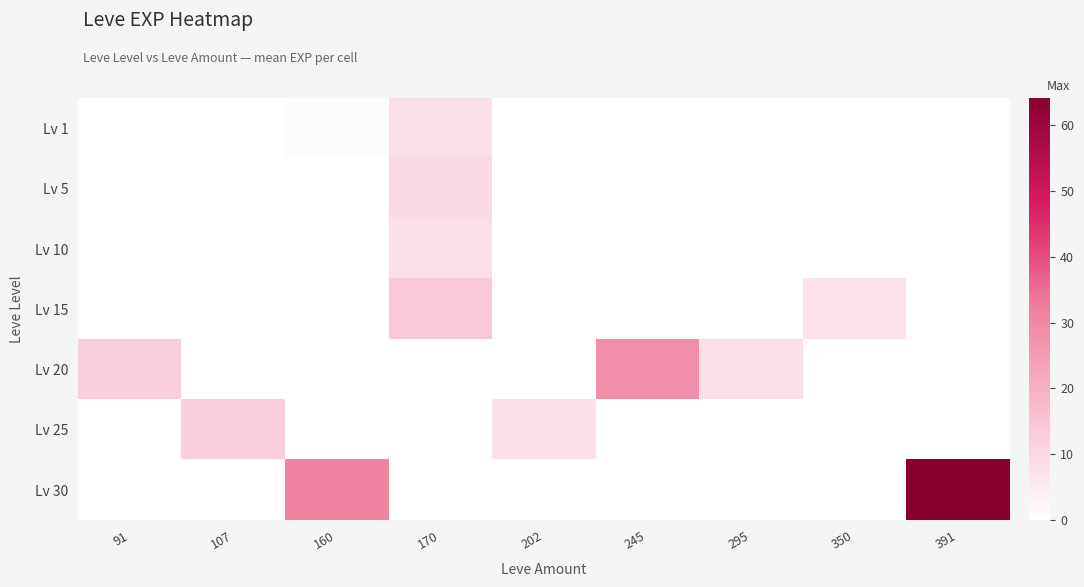

Reading left to right, what are all the values shown in this chart?

Lv 1: 91=0.0	107=0.0	160=1.0	170=8.0	202=0.0	245=0.0	295=0.0	350=0.0	391=0.0
Lv 5: 91=0.0	107=0.0	160=0.0	170=9.7	202=0.0	245=0.0	295=0.0	350=0.0	391=0.0
Lv 10: 91=0.0	107=0.0	160=0.0	170=8.2	202=0.0	245=0.0	295=0.0	350=0.0	391=0.0
Lv 15: 91=0.0	107=0.0	160=0.0	170=13.5	202=0.0	245=0.0	295=0.0	350=7.0	391=0.0
Lv 20: 91=12.0	107=0.0	160=0.0	170=0.0	202=0.0	245=28.0	295=8.0	350=0.0	391=0.0
Lv 25: 91=0.0	107=12.0	160=0.0	170=0.0	202=8.0	245=0.0	295=0.0	350=0.0	391=0.0
Lv 30: 91=0.0	107=0.0	160=31.0	170=0.0	202=0.0	245=0.0	295=0.0	350=0.0	391=64.0